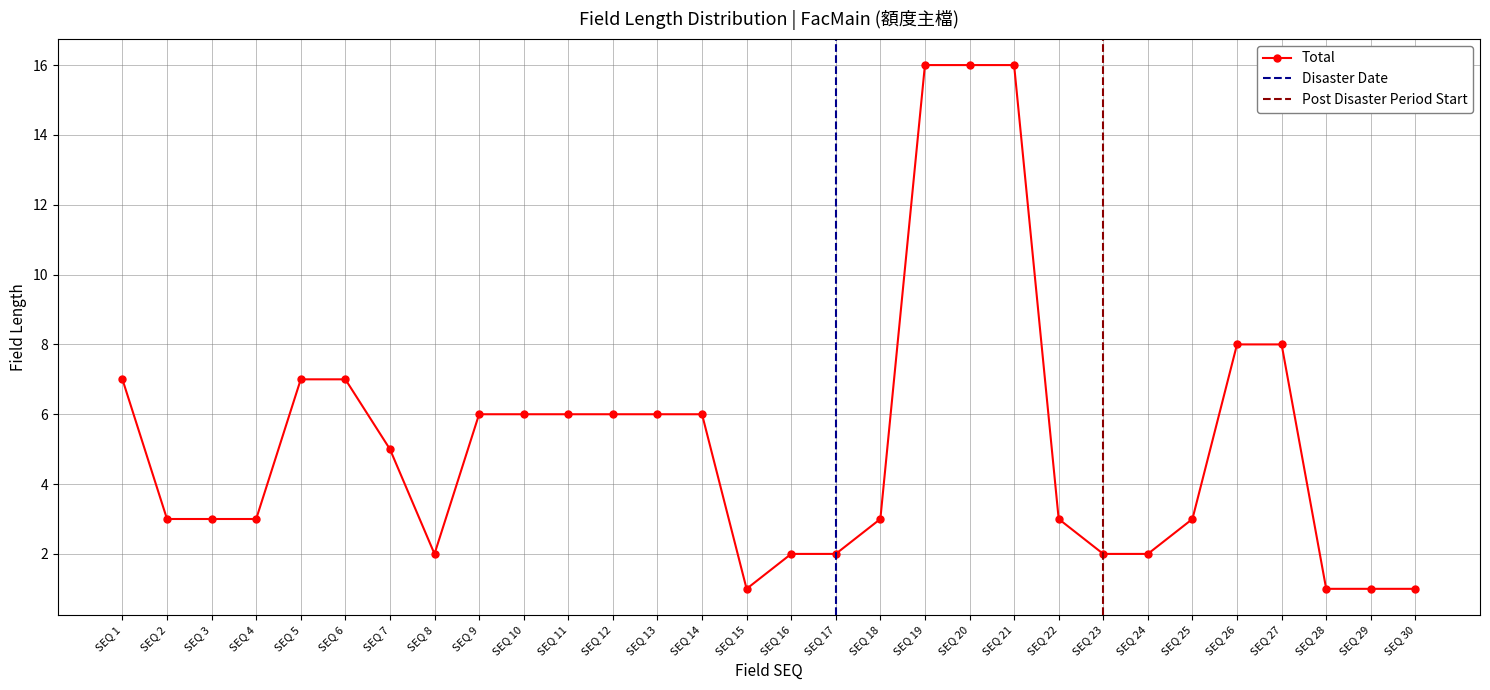

What is the greatest value displayed?

16